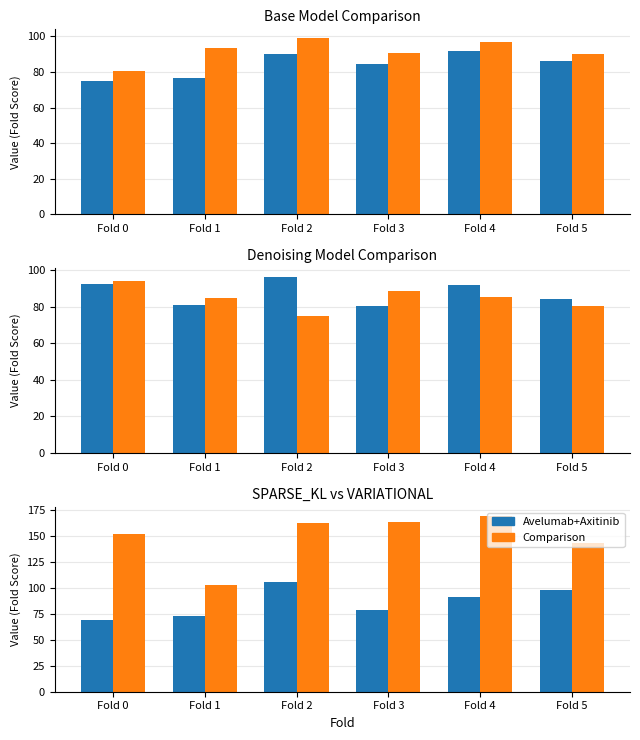

Is the value of Sunitinib [DENOISING] at Fold 2 greater than the value of Avelumab+Axitinib [VARIATIONAL] at Fold 0?

No